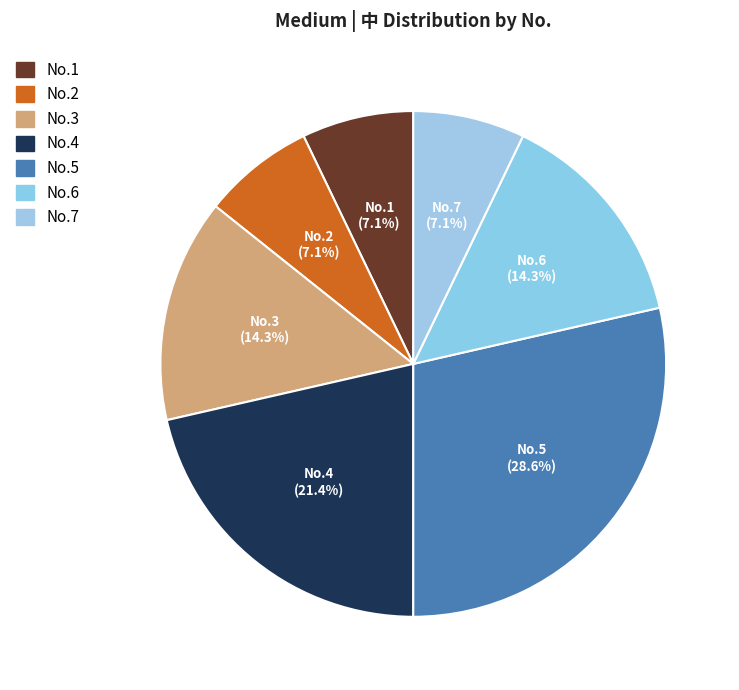

How many slices are in this pie chart?

7